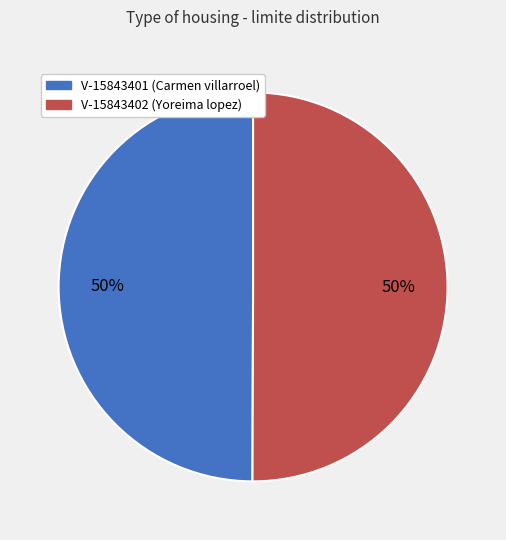

What is the ratio of the value at V-15843402 to the value at V-15843401?

1.0